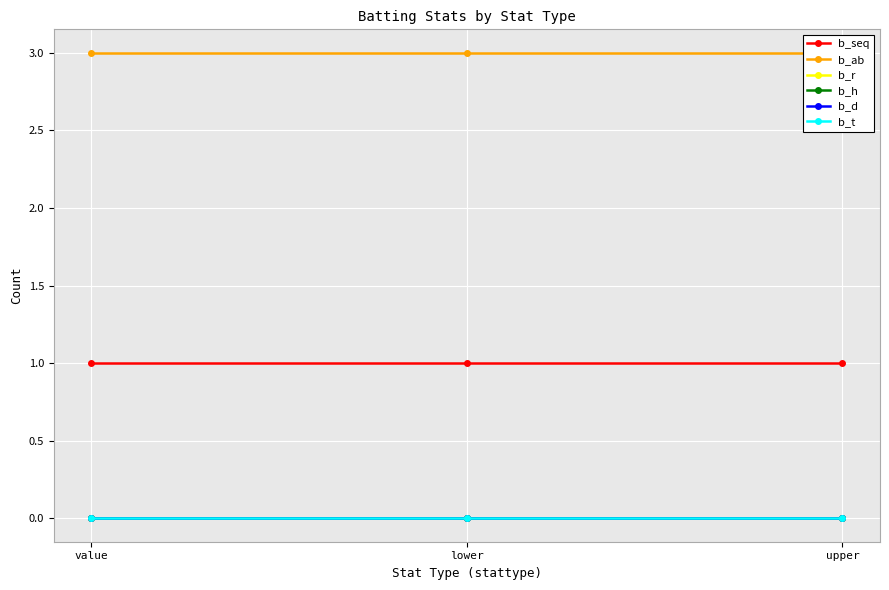

What is the label of the 2nd point from the left?

lower